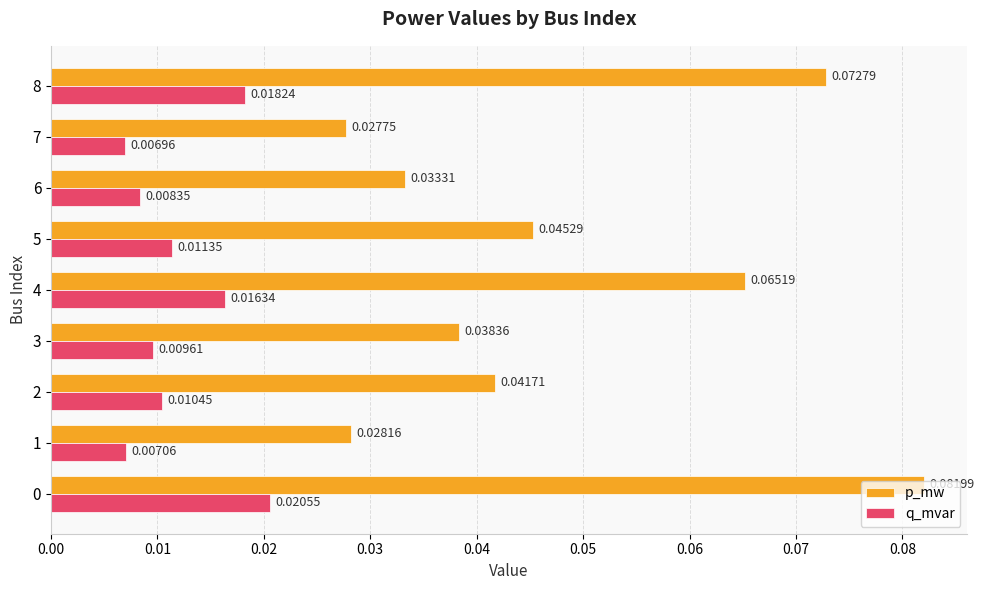

Which series changed the most between 6 and 7?

p_mw